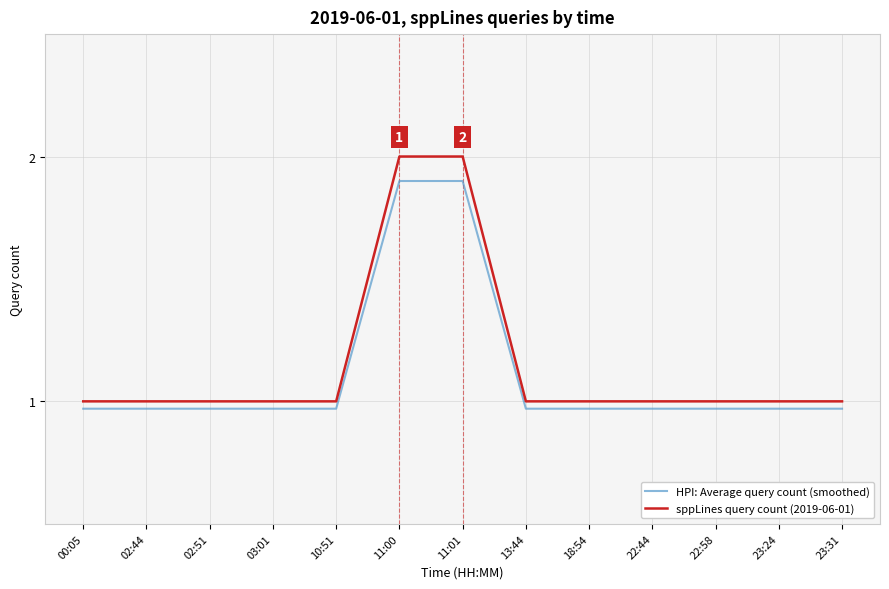

Rank the series by their maximum value, from highest to lowest.

sppLines query count (2019-06-01), HPI: Average query count (smoothed)